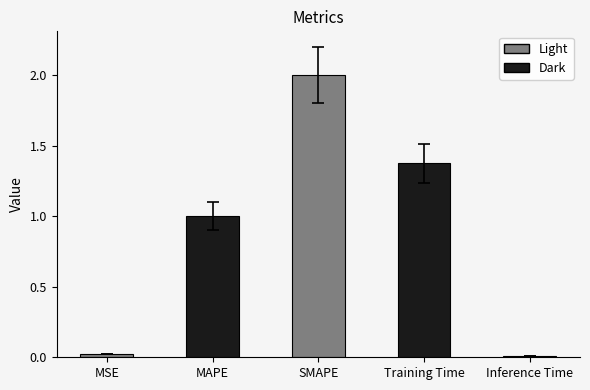

Does the chart contain stacked bars?

No